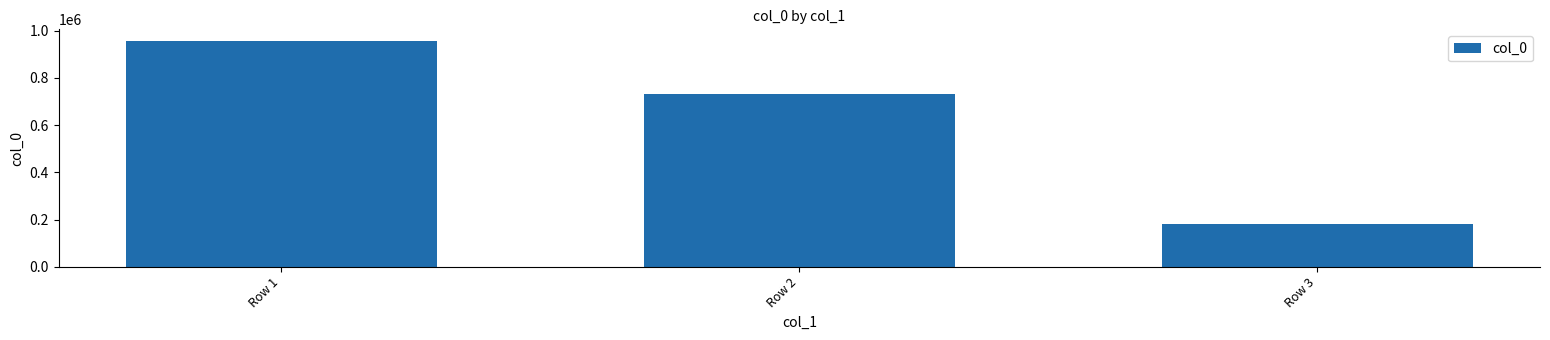

Reading left to right, transcribe all the data shown in this chart.

958388	730028	182114